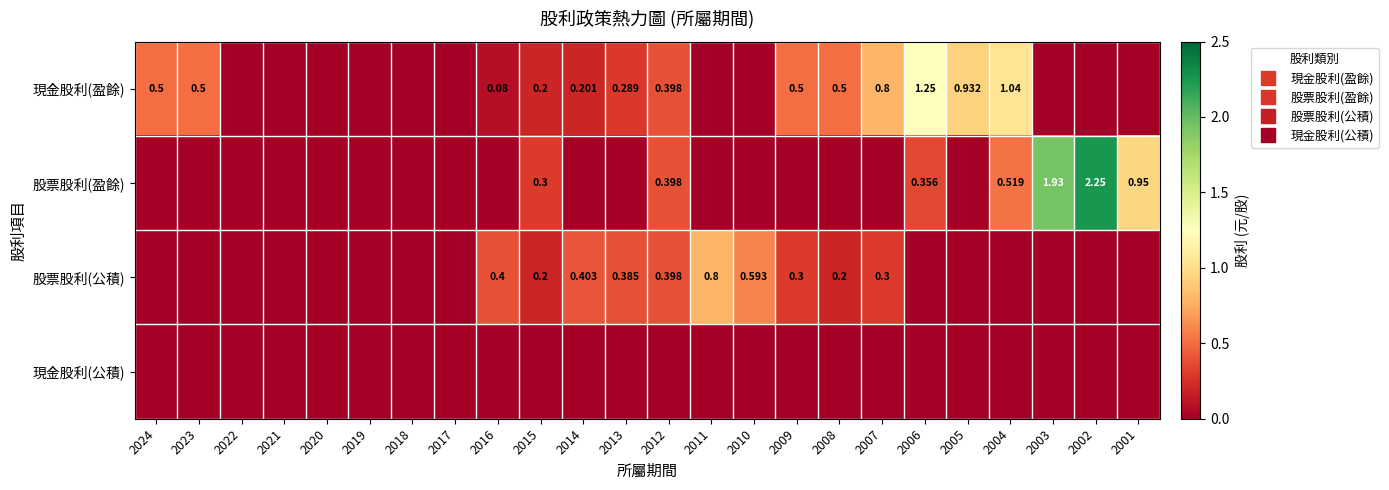

How many 股票股利(公積) values are between 0 and 1?

24